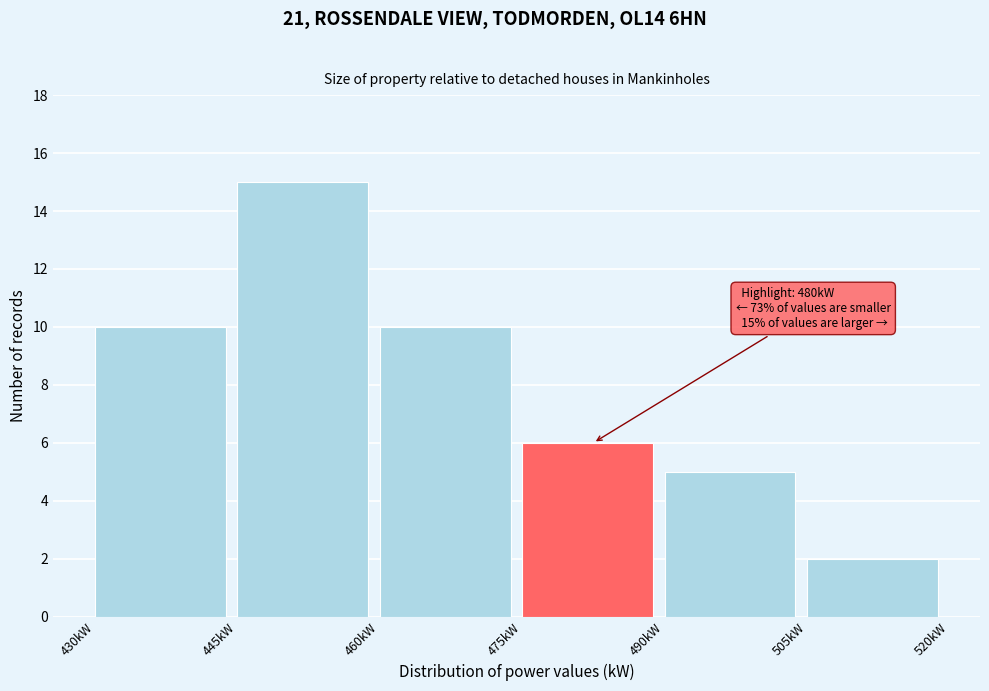

Over which range of the x-axis is the bar tallest?

445 to 460